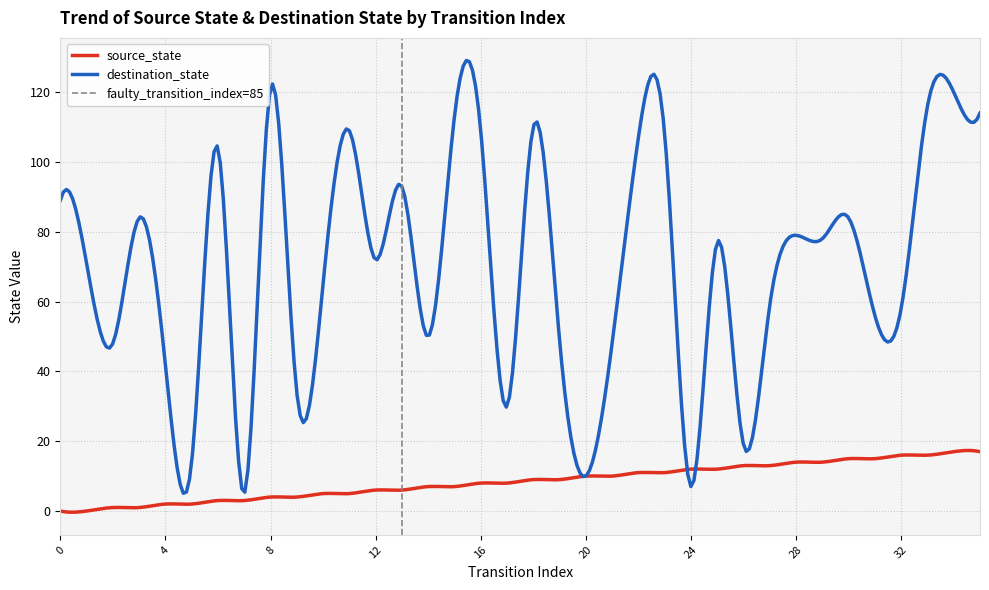

Reading left to right, what are all the values shown in this chart?

source_state: 0	0	1	1	2	2	3	3	4	4	5	5	6	6	7	7	8	8	9	9	10	10	11	11	12	12	13	13	14	14	15	15	16	16	17	17
destination_state: 89	71	48	84	42	14	104	5	121	34	65	109	72	93	50	113	109	30	110	49	10	48	107	108	7	77	19	59	79	78	84	56	58	116	120	114
input_num_series: 2	2	2	2	2	2	2	2	2	2	2	2	2	2	2	2	2	2	2	2	2	2	2	2	2	2	2	2	2	2	2	2	2	2	2	2
output_num_series: 2	2	2	2	2	2	2	2	2	2	2	2	2	2	2	2	2	2	2	2	2	2	2	2	2	2	2	2	2	2	2	2	2	2	2	2